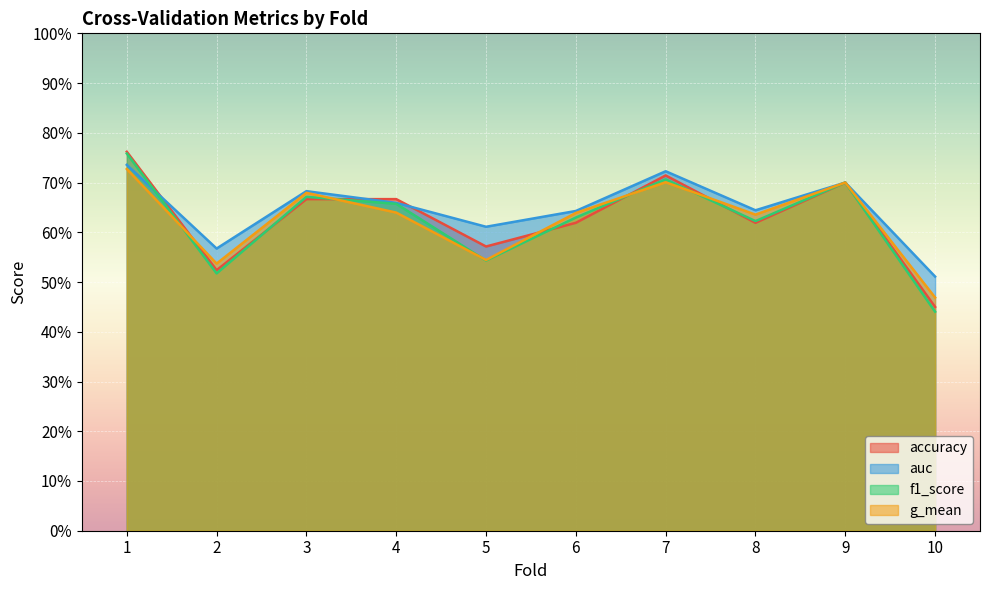

What is the difference between the maximum and second lowest values in the g_mean series?

0.2